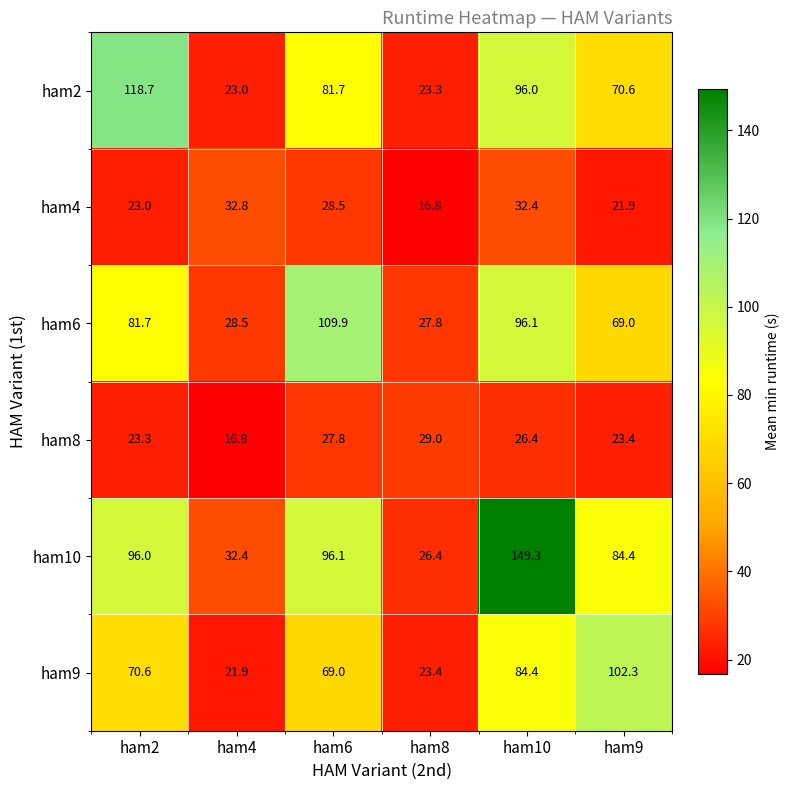

How many categories are shown in the chart?

6